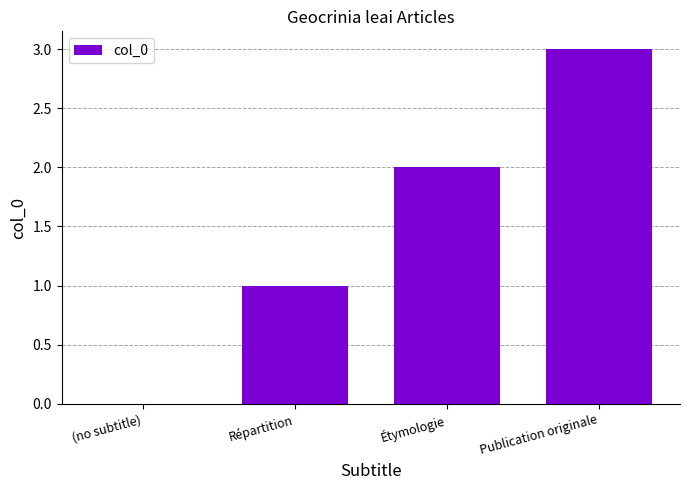

Count the number of data series in this chart.

1